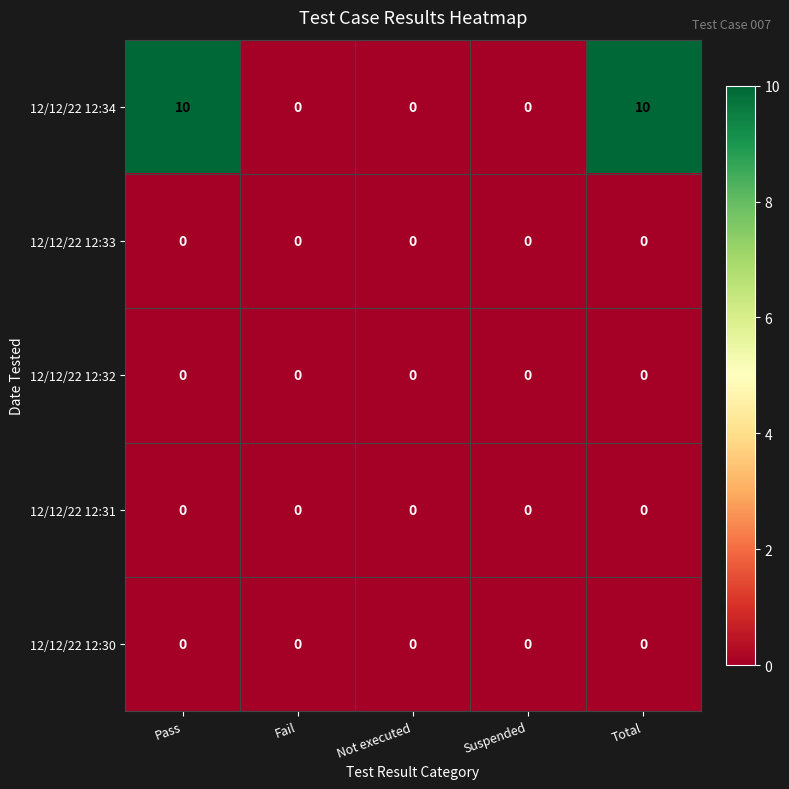

What is the difference between the highest and lowest values at Total?

10